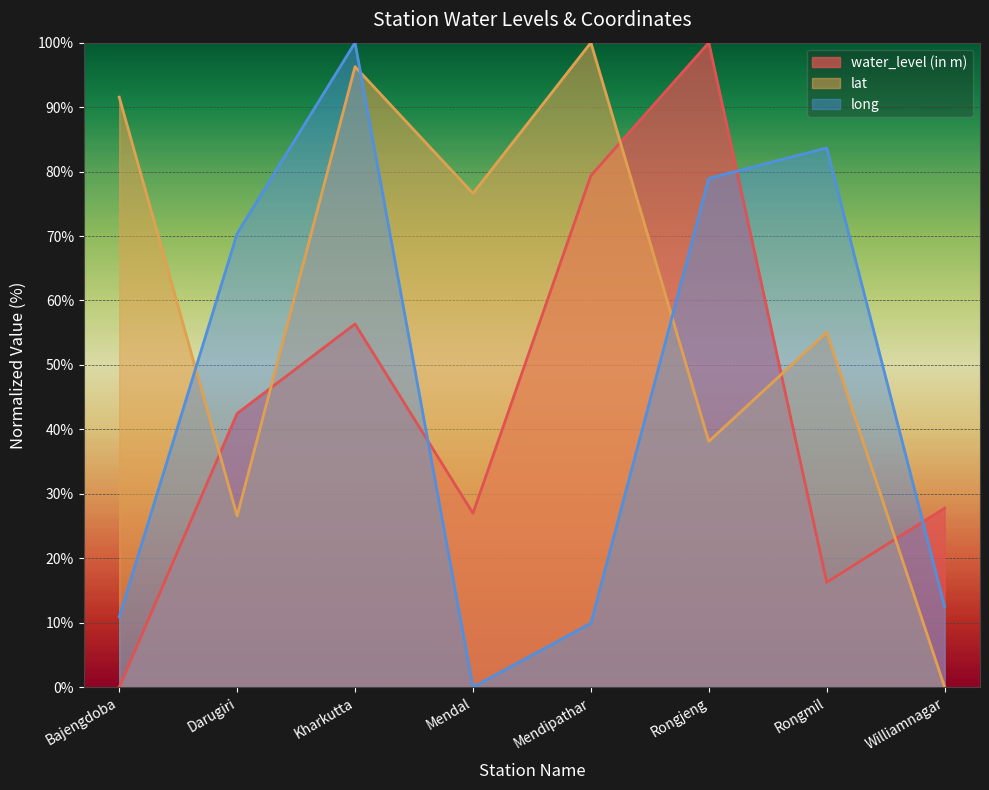

Rank the series by their maximum value, from lowest to highest.

water_level (in m), lat, long